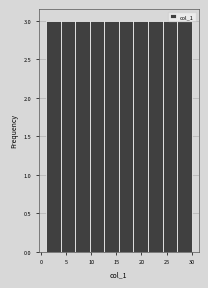

Reading left to right, list every bar in this chart as the range it spans on the x-axis followed by its height. Neither the bar edges nor the heights are printed on the chart, so give them approximately, as read against the axes.

1.0 to 3.9: 3
3.9 to 6.8: 3
6.8 to 9.7: 3
9.7 to 12.6: 3
12.6 to 15.5: 3
15.5 to 18.4: 3
18.4 to 21.3: 3
21.3 to 24.2: 3
24.2 to 27.1: 3
27.1 to 30.0: 3